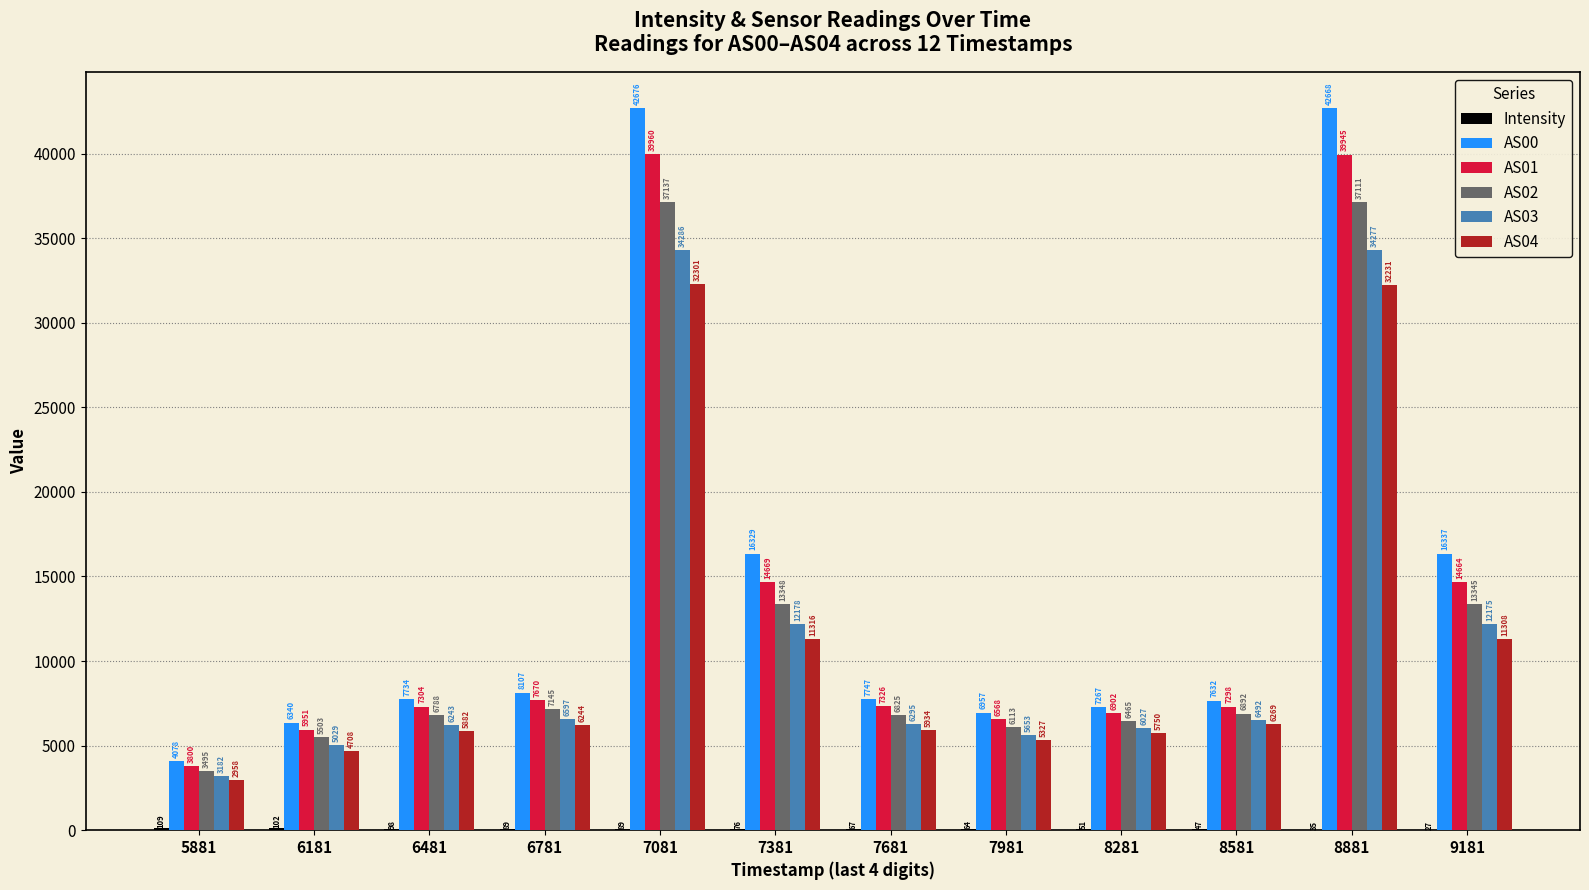

What is the approximate value of AS02 at 8881?

37111.0